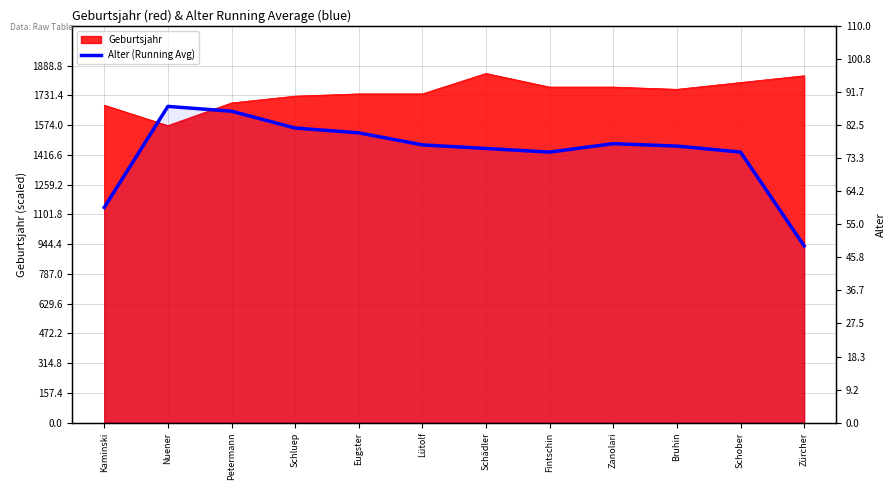

How many data points are above 77?

5